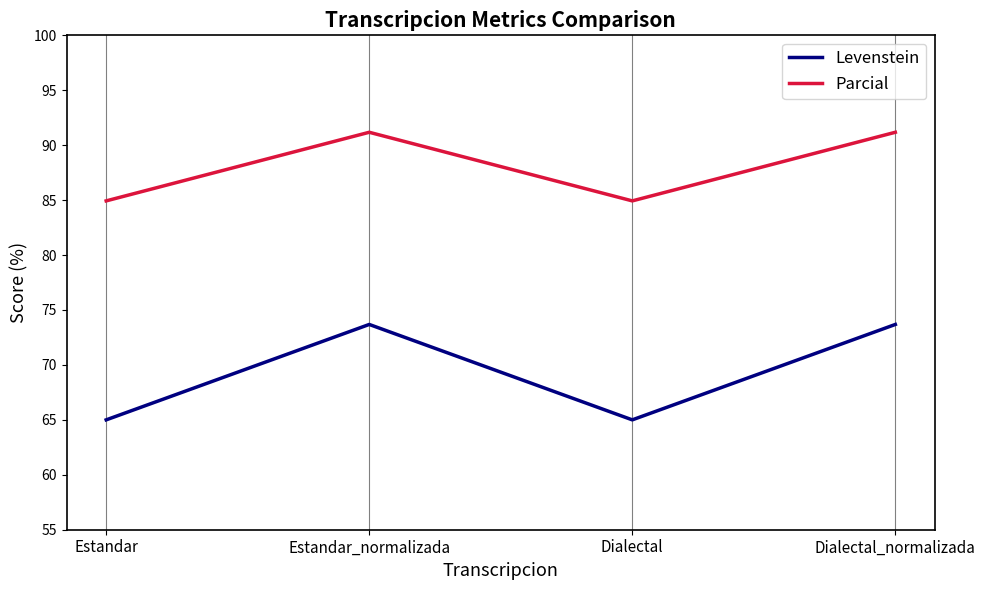

What is the difference between the Parcial values at Dialectal_normalizada and Estandar?

6.2